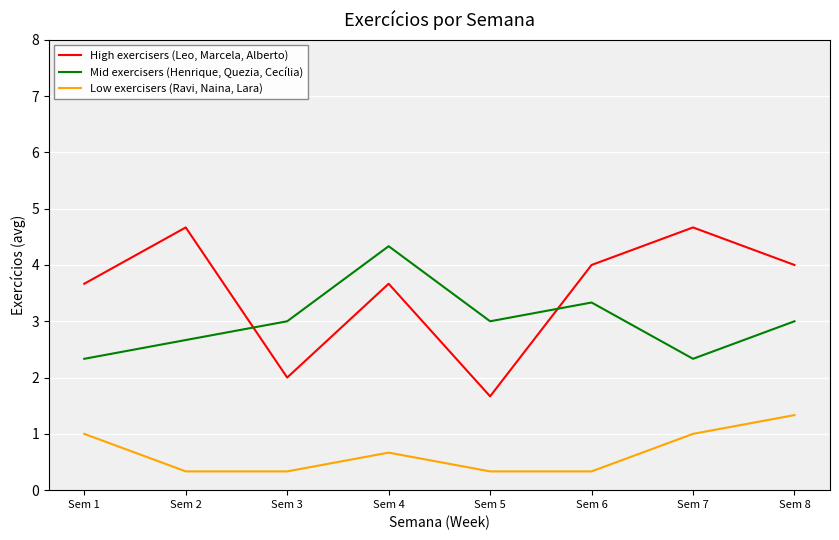

Reading right to left, extract all data points from this chart.

High exercisers (Leo, Marcela, Alberto): Sem 8=4.0	Sem 7=4.7	Sem 6=4.0	Sem 5=1.7	Sem 4=3.7	Sem 3=2.0	Sem 2=4.7	Sem 1=3.7
Mid exercisers (Henrique, Quezia, Cecília): Sem 8=3.0	Sem 7=2.3	Sem 6=3.3	Sem 5=3.0	Sem 4=4.3	Sem 3=3.0	Sem 2=2.7	Sem 1=2.3
Low exercisers (Ravi, Naina, Lara): Sem 8=1.3	Sem 7=1.0	Sem 6=0.3	Sem 5=0.3	Sem 4=0.7	Sem 3=0.3	Sem 2=0.3	Sem 1=1.0